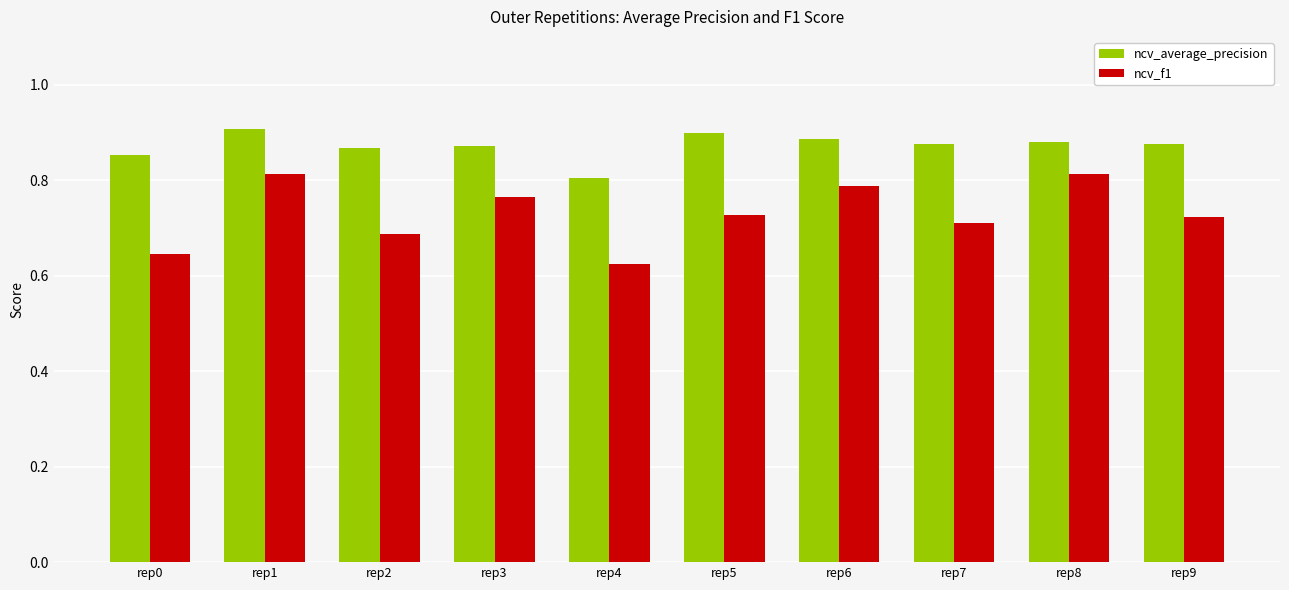

The ncv_average_precision series shows 0.9 at rep9. True or false?

True